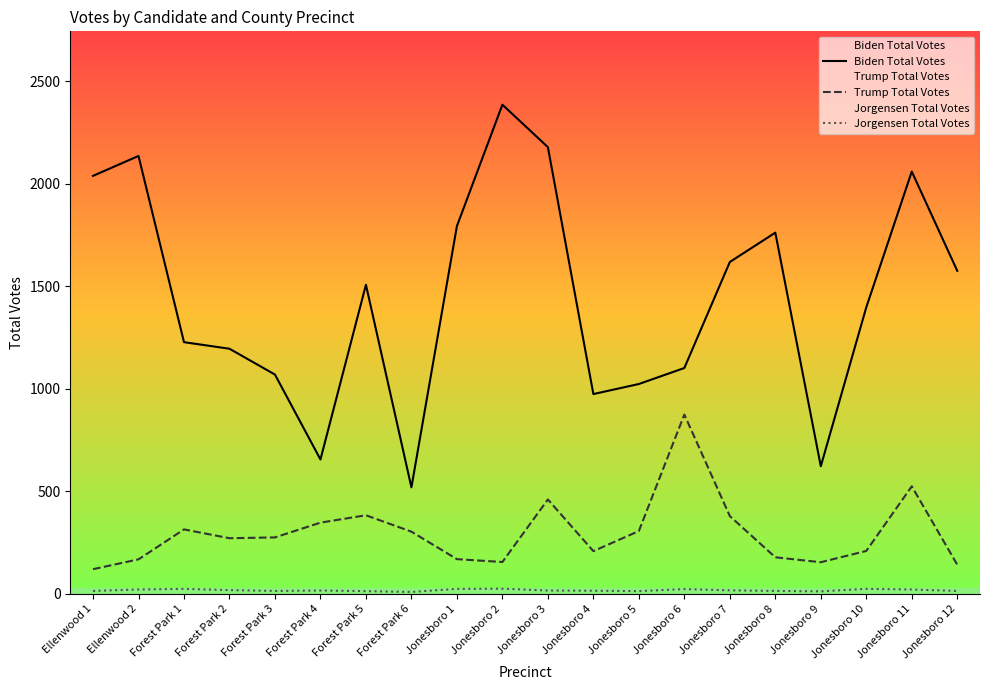

True or false: Jorgensen Total Votes and Trump Total Votes intersect in this chart.

False